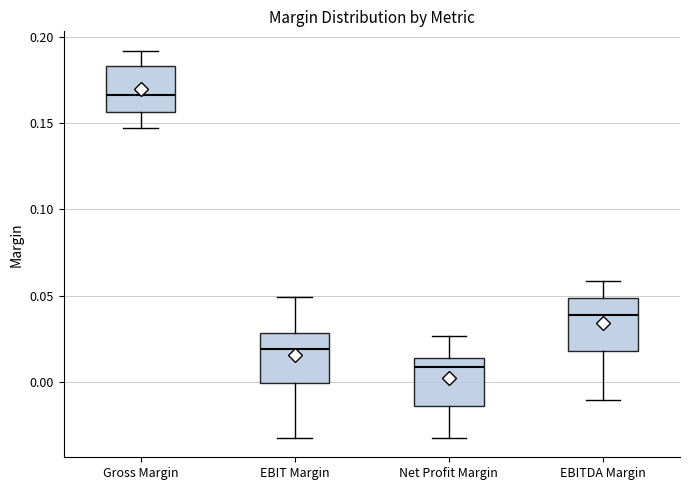

Where is the upper edge of the box for EBIT Margin on the y-axis? The values are not printed on the chart, so give them approximately, as read against the axis.

0.030